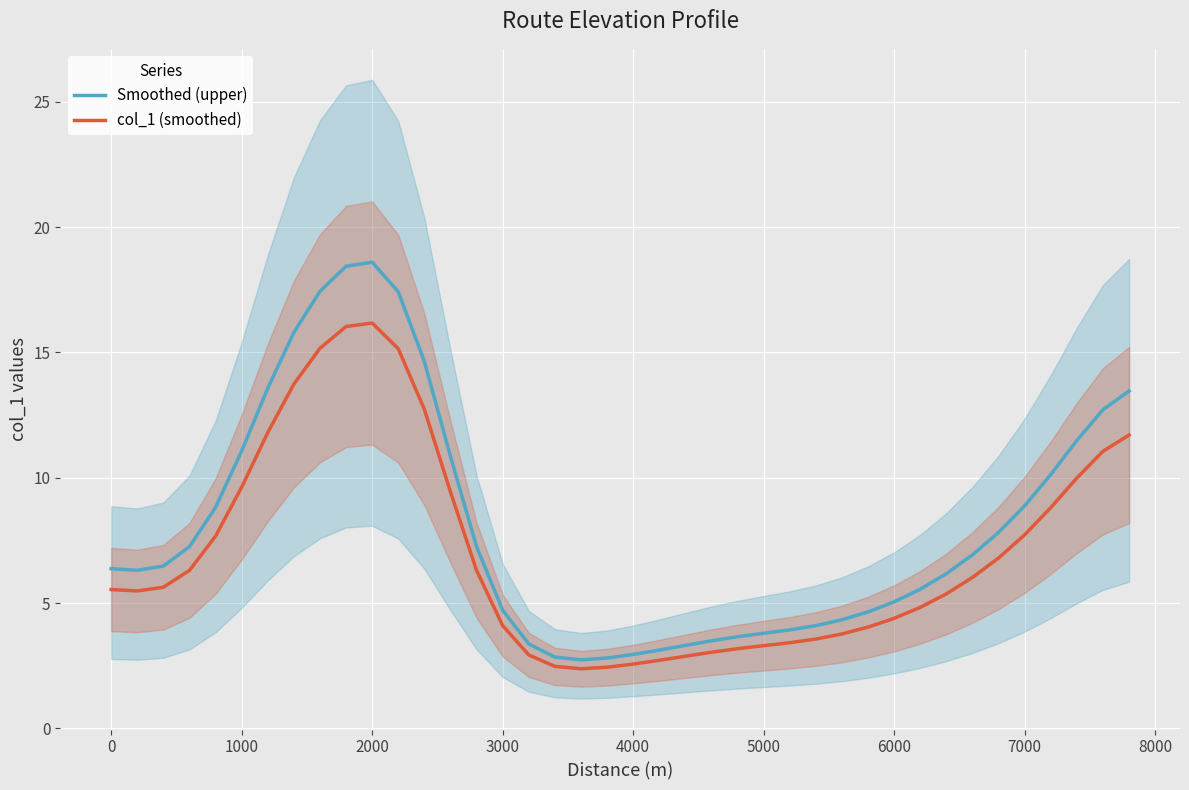

The Smoothed (upper) series shows 11.8 at 7000. True or false?

False